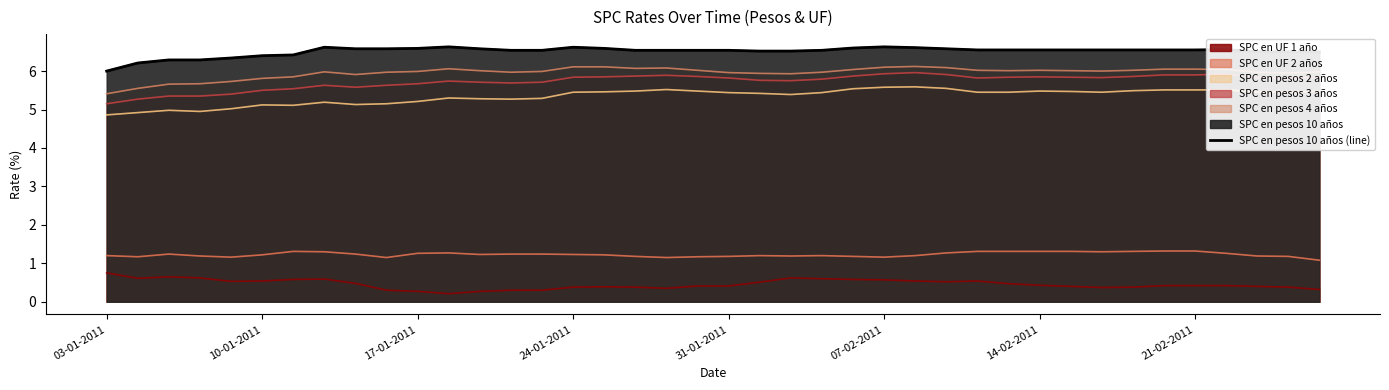

At which label is the value closest to 6?

03-01-2011